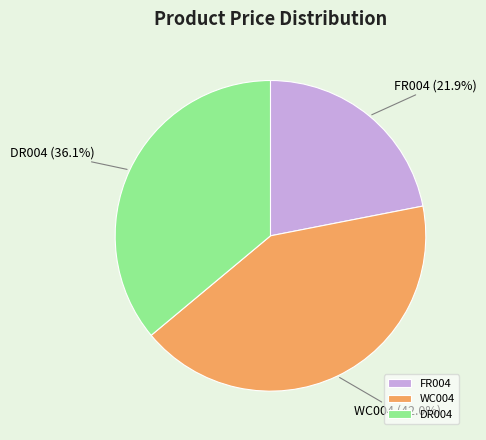

Between WC004 and FR004, which is larger?

WC004